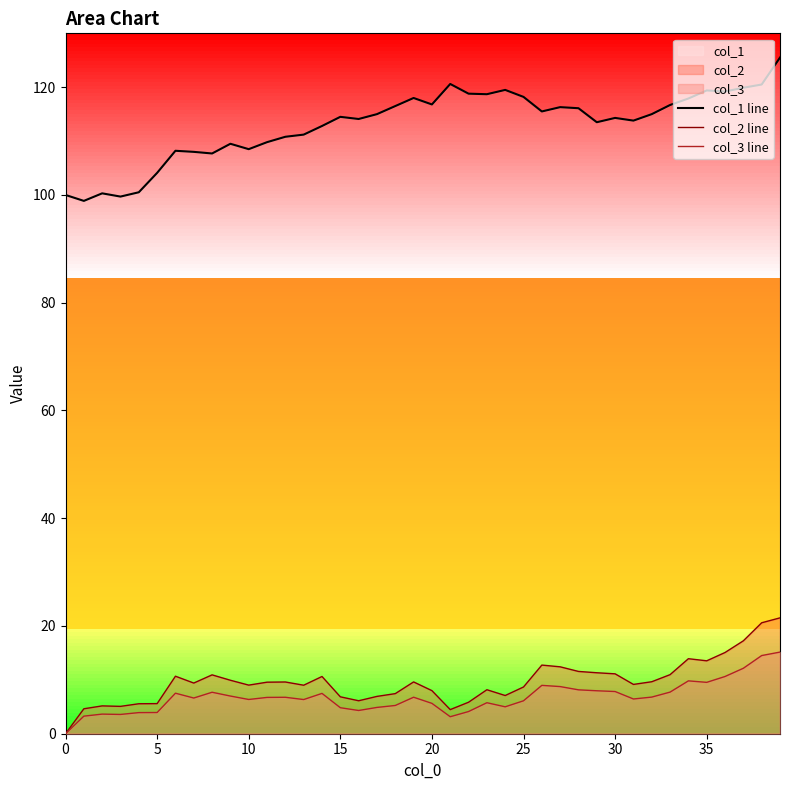

Which series has the largest range (max minus min)?

col_1 line